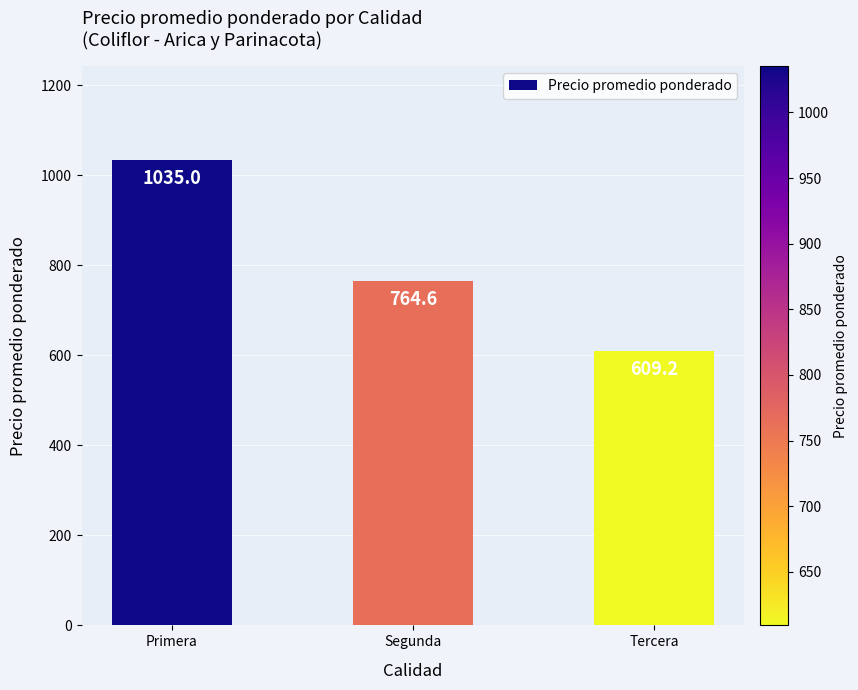

Reading right to left, extract all data points from this chart.

609.2	764.6	1035.0